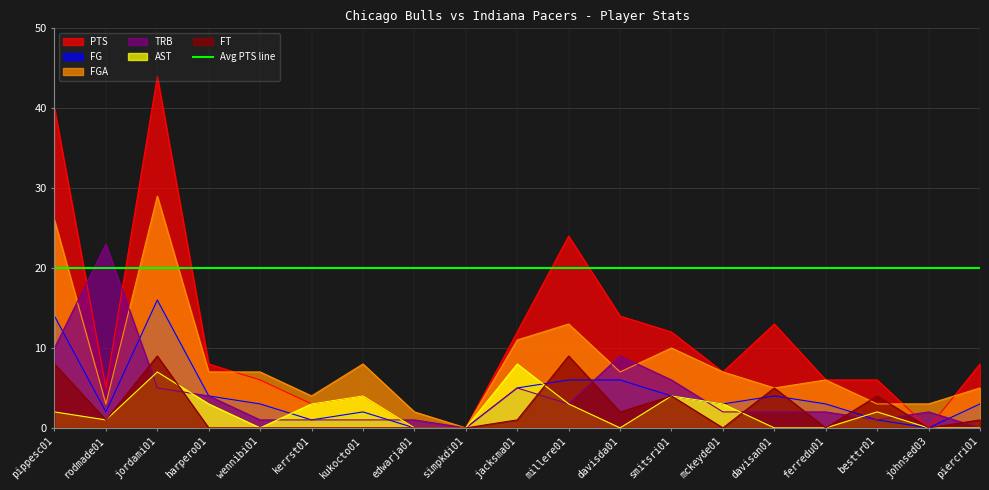

What is the average value of the AST series?

2